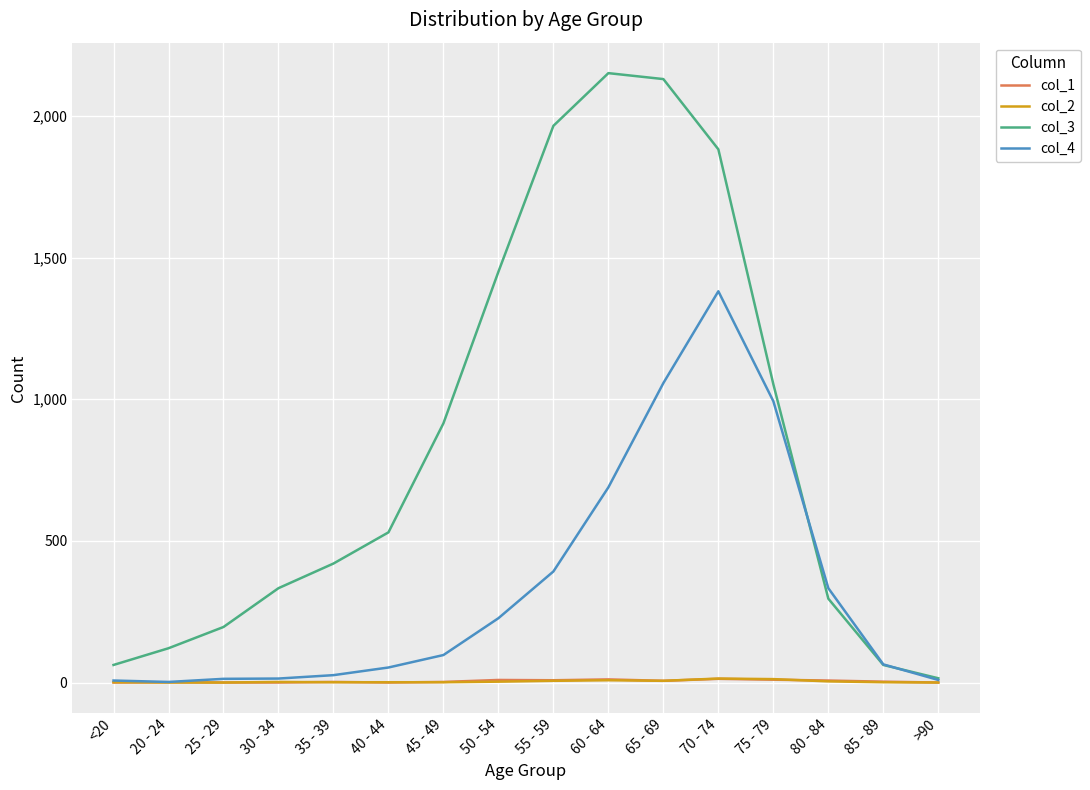

Is it true that col_4 equals 64 at 85 - 89?

True